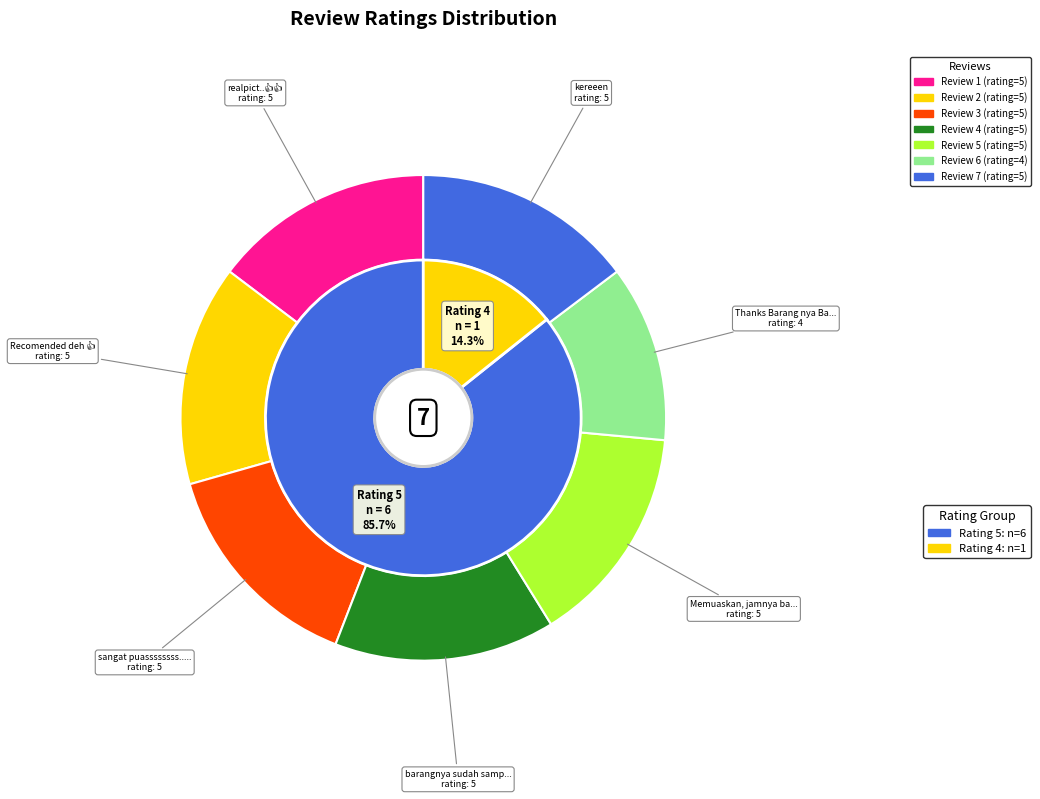

How many segments does this pie chart have?

7